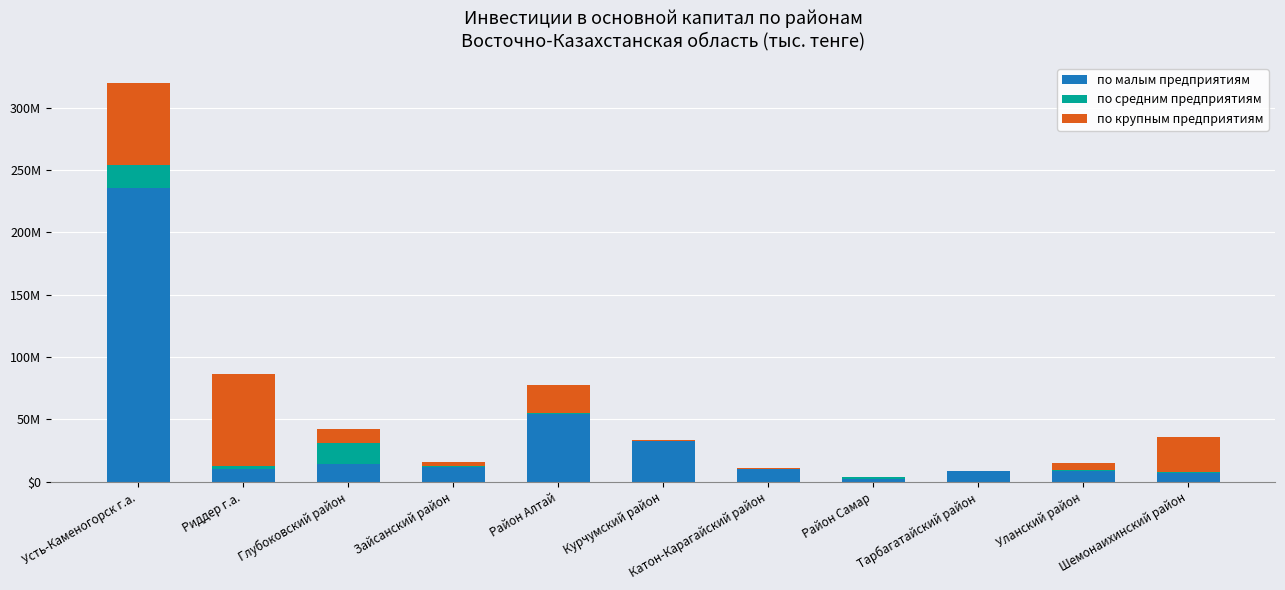

What are all the series names shown in the legend?

по малым предприятиям, по средним предприятиям, по крупным предприятиям